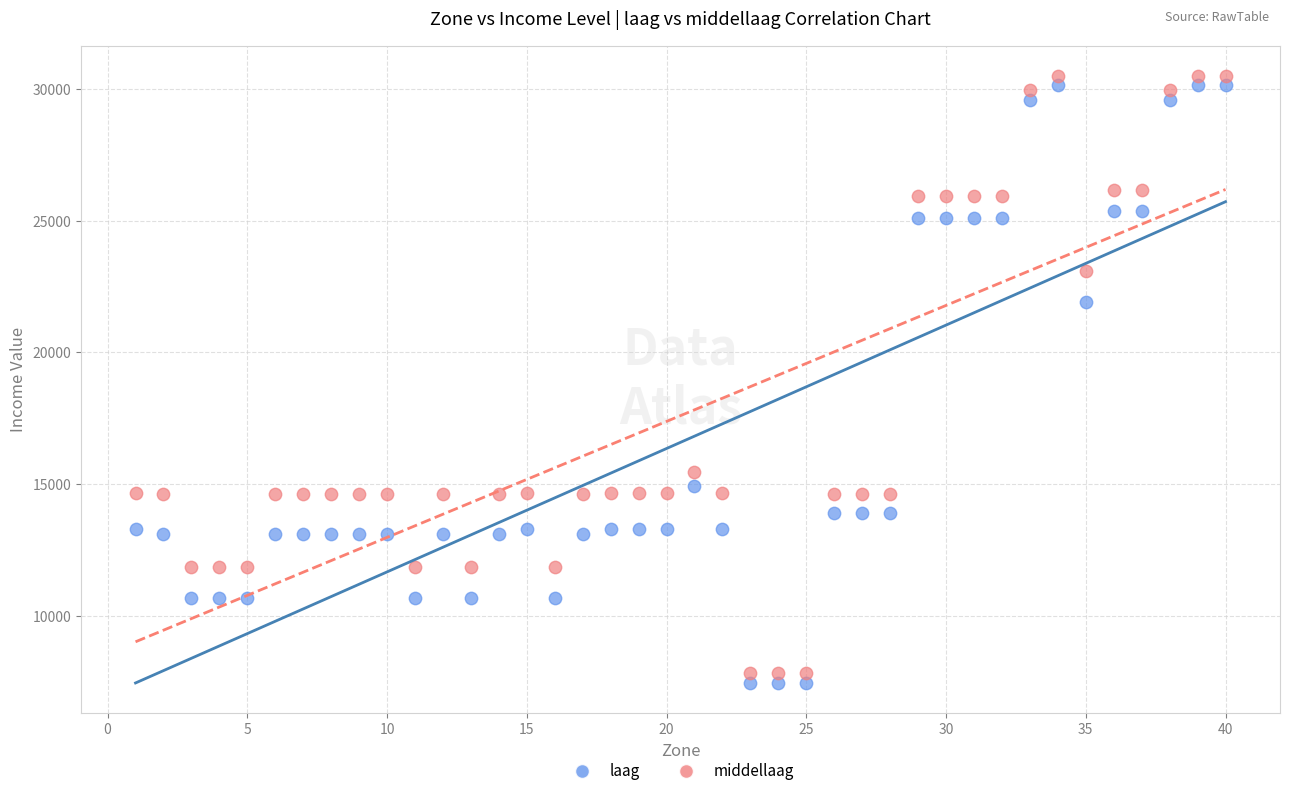

Which series reaches the minimum Y coordinate?

laag